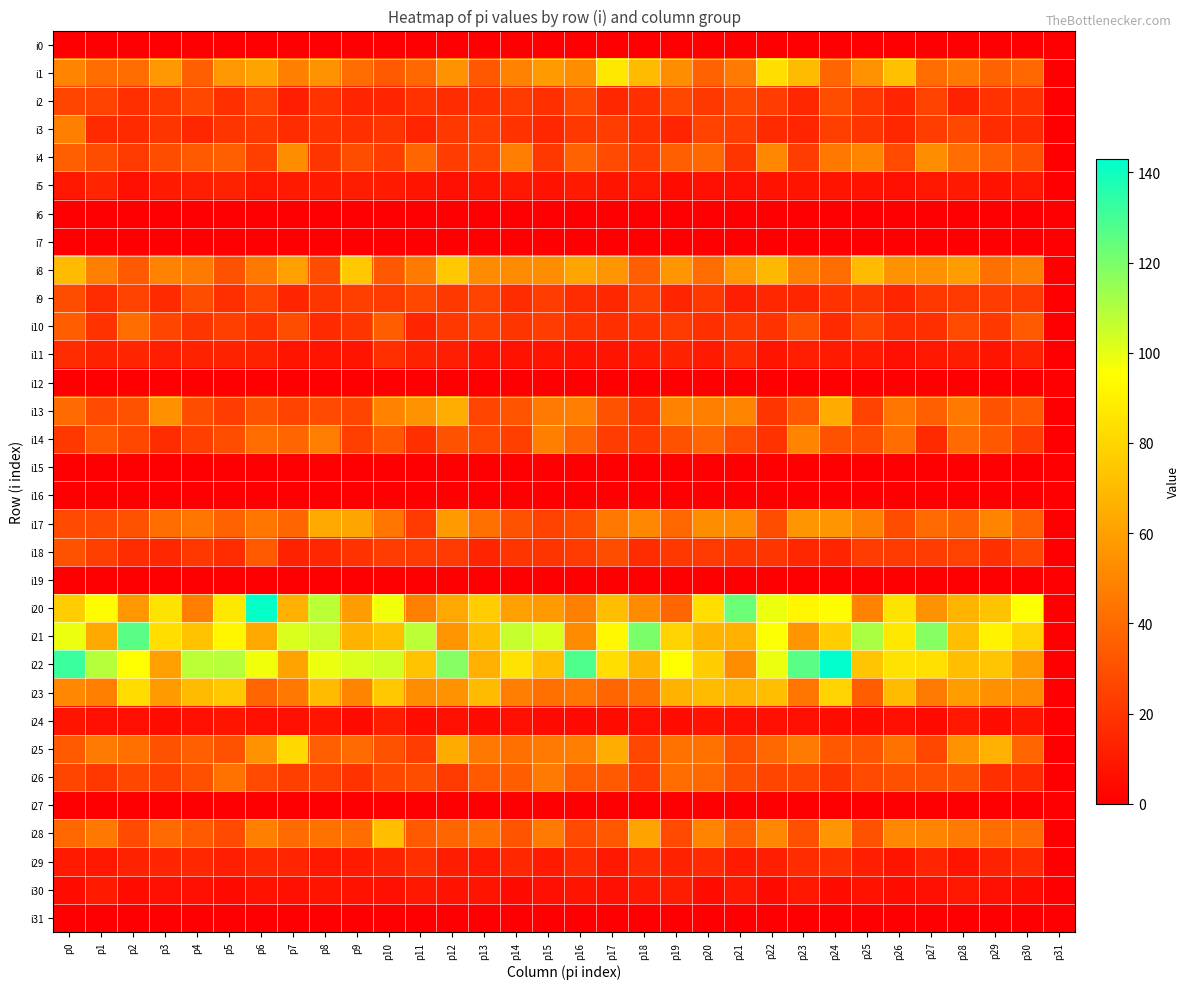

Reading left to right, extract all data points from this chart.

i0: p0=0	p1=0	p2=0	p3=0	p4=0	p5=0	p6=0	p7=0	p8=0	p9=0	p10=0	p11=0	p12=0	p13=0	p14=0	p15=0	p16=0	p17=0	p18=0	p19=0	p20=0	p21=0	p22=0	p23=0	p24=0	p25=0	p26=0	p27=0	p28=0	p29=0	p30=0	p31=0
i1: p0=50	p1=41	p2=41	p3=57	p4=36	p5=57	p6=61	p7=48	p8=55	p9=41	p10=34	p11=39	p12=55	p13=33	p14=49	p15=58	p16=53	p17=87	p18=70	p19=53	p20=37	p21=46	p22=83	p23=70	p24=38	p25=55	p26=72	p27=41	p28=45	p29=37	p30=39	p31=0
i2: p0=26	p1=25	p2=18	p3=21	p4=27	p5=18	p6=25	p7=12	p8=19	p9=14	p10=14	p11=19	p12=17	p13=18	p14=22	p15=18	p16=27	p17=15	p18=18	p19=27	p20=21	p21=27	p22=23	p23=15	p24=29	p25=21	p26=14	p27=25	p28=13	p29=19	p30=19	p31=0
i3: p0=48	p1=16	p2=16	p3=20	p4=15	p5=20	p6=21	p7=17	p8=19	p9=18	p10=20	p11=14	p12=21	p13=23	p14=19	p15=15	p16=21	p17=23	p18=18	p19=14	p20=25	p21=23	p22=16	p23=14	p24=24	p25=20	p26=15	p27=23	p28=27	p29=17	p30=16	p31=0
i4: p0=36	p1=29	p2=22	p3=29	p4=34	p5=36	p6=24	p7=53	p8=20	p9=29	p10=23	p11=38	p12=23	p13=26	p14=47	p15=21	p16=37	p17=28	p18=23	p19=36	p20=39	p21=20	p22=51	p23=23	p24=45	p25=50	p26=28	p27=53	p28=41	p29=36	p30=30	p31=0
i5: p0=9	p1=14	p2=6	p3=10	p4=12	p5=13	p6=9	p7=10	p8=10	p9=11	p10=10	p11=8	p12=6	p13=8	p14=9	p15=7	p16=10	p17=8	p18=9	p19=5	p20=6	p21=6	p22=7	p23=8	p24=8	p25=7	p26=6	p27=9	p28=10	p29=7	p30=9	p31=0
i6: p0=0	p1=0	p2=0	p3=0	p4=0	p5=0	p6=0	p7=0	p8=0	p9=0	p10=0	p11=0	p12=0	p13=0	p14=0	p15=0	p16=0	p17=0	p18=0	p19=0	p20=0	p21=0	p22=0	p23=0	p24=0	p25=0	p26=0	p27=0	p28=0	p29=0	p30=0	p31=0
i7: p0=0	p1=0	p2=0	p3=0	p4=0	p5=0	p6=0	p7=0	p8=0	p9=0	p10=0	p11=0	p12=0	p13=0	p14=0	p15=0	p16=0	p17=0	p18=0	p19=0	p20=0	p21=0	p22=0	p23=0	p24=0	p25=0	p26=0	p27=0	p28=0	p29=0	p30=0	p31=0
i8: p0=70	p1=48	p2=34	p3=49	p4=46	p5=31	p6=45	p7=60	p8=29	p9=75	p10=33	p11=46	p12=75	p13=52	p14=52	p15=53	p16=62	p17=56	p18=36	p19=56	p20=41	p21=57	p22=69	p23=48	p24=41	p25=70	p26=55	p27=54	p28=59	p29=42	p30=48	p31=0
i9: p0=29	p1=17	p2=25	p3=16	p4=29	p5=18	p6=26	p7=14	p8=20	p9=24	p10=22	p11=27	p12=21	p13=25	p14=17	p15=23	p16=17	p17=15	p18=24	p19=14	p20=21	p21=12	p22=15	p23=14	p24=19	p25=20	p26=14	p27=21	p28=22	p29=23	p30=22	p31=0
i10: p0=35	p1=19	p2=41	p3=26	p4=20	p5=24	p6=19	p7=29	p8=16	p9=20	p10=35	p11=14	p12=21	p13=24	p14=20	p15=23	p16=19	p17=18	p18=19	p19=22	p20=18	p21=21	p22=19	p23=30	p24=16	p25=26	p26=17	p27=18	p28=28	p29=21	p30=34	p31=0
i11: p0=17	p1=13	p2=14	p3=12	p4=13	p5=13	p6=13	p7=8	p8=8	p9=8	p10=18	p11=13	p12=12	p13=7	p14=7	p15=8	p16=7	p17=8	p18=10	p19=13	p20=10	p21=16	p22=8	p23=12	p24=10	p25=10	p26=6	p27=9	p28=11	p29=8	p30=13	p31=0
i12: p0=0	p1=0	p2=0	p3=0	p4=0	p5=0	p6=0	p7=0	p8=0	p9=0	p10=0	p11=0	p12=0	p13=0	p14=0	p15=0	p16=0	p17=0	p18=0	p19=0	p20=0	p21=0	p22=0	p23=0	p24=0	p25=0	p26=0	p27=0	p28=0	p29=0	p30=0	p31=0
i13: p0=40	p1=28	p2=31	p3=54	p4=29	p5=23	p6=31	p7=25	p8=28	p9=26	p10=49	p11=55	p12=65	p13=26	p14=32	p15=46	p16=47	p17=31	p18=20	p19=49	p20=48	p21=50	p22=20	p23=33	p24=64	p25=25	p26=44	p27=36	p28=45	p29=31	p30=33	p31=0
i14: p0=21	p1=33	p2=27	p3=17	p4=24	p5=29	p6=41	p7=38	p8=47	p9=24	p10=33	p11=18	p12=31	p13=27	p14=24	p15=48	p16=37	p17=23	p18=21	p19=31	p20=38	p21=28	p22=19	p23=50	p24=31	p25=29	p26=41	p27=16	p28=40	p29=33	p30=23	p31=0
i15: p0=0	p1=0	p2=0	p3=0	p4=0	p5=0	p6=0	p7=0	p8=0	p9=0	p10=0	p11=0	p12=0	p13=0	p14=0	p15=0	p16=0	p17=0	p18=0	p19=0	p20=0	p21=0	p22=0	p23=0	p24=0	p25=0	p26=0	p27=0	p28=0	p29=0	p30=0	p31=0
i16: p0=0	p1=0	p2=0	p3=0	p4=0	p5=0	p6=0	p7=0	p8=0	p9=0	p10=0	p11=0	p12=0	p13=0	p14=0	p15=0	p16=0	p17=0	p18=0	p19=0	p20=0	p21=0	p22=0	p23=0	p24=0	p25=0	p26=0	p27=0	p28=0	p29=0	p30=0	p31=0
i17: p0=28	p1=28	p2=31	p3=41	p4=44	p5=37	p6=44	p7=38	p8=63	p9=62	p10=44	p11=22	p12=58	p13=42	p14=31	p15=25	p16=29	p17=45	p18=51	p19=39	p20=53	p21=52	p22=29	p23=56	p24=56	p25=48	p26=29	p27=40	p28=37	p29=50	p30=36	p31=0
i18: p0=31	p1=24	p2=17	p3=15	p4=21	p5=17	p6=34	p7=13	p8=15	p9=19	p10=23	p11=22	p12=22	p13=14	p14=20	p15=20	p16=22	p17=29	p18=17	p19=21	p20=22	p21=20	p22=20	p23=15	p24=14	p25=23	p26=22	p27=23	p28=25	p29=18	p30=26	p31=0
i19: p0=0	p1=0	p2=0	p3=0	p4=0	p5=0	p6=0	p7=0	p8=0	p9=0	p10=0	p11=0	p12=0	p13=0	p14=0	p15=0	p16=0	p17=0	p18=0	p19=0	p20=0	p21=0	p22=0	p23=0	p24=0	p25=0	p26=0	p27=0	p28=0	p29=0	p30=0	p31=0
i20: p0=77	p1=94	p2=57	p3=85	p4=47	p5=87	p6=142	p7=66	p8=108	p9=59	p10=98	p11=48	p12=63	p13=77	p14=60	p15=58	p16=48	p17=71	p18=52	p19=38	p20=83	p21=123	p22=99	p23=92	p24=94	p25=49	p26=85	p27=55	p28=68	p29=73	p30=96	p31=0
i21: p0=99	p1=63	p2=126	p3=83	p4=73	p5=92	p6=63	p7=102	p8=105	p9=67	p10=72	p11=108	p12=56	p13=71	p14=106	p15=102	p16=52	p17=93	p18=120	p19=79	p20=68	p21=66	p22=96	p23=56	p24=77	p25=111	p26=87	p27=118	p28=71	p29=91	p30=79	p31=0
i22: p0=132	p1=109	p2=95	p3=60	p4=108	p5=109	p6=98	p7=61	p8=99	p9=102	p10=104	p11=73	p12=118	p13=66	p14=85	p15=71	p16=128	p17=83	p18=68	p19=95	p20=77	p21=53	p22=99	p23=126	p24=143	p25=74	p26=85	p27=84	p28=71	p29=74	p30=58	p31=0
i23: p0=51	p1=48	p2=82	p3=58	p4=70	p5=75	p6=38	p7=45	p8=70	p9=50	p10=75	p11=53	p12=55	p13=70	p14=47	p15=42	p16=44	p17=38	p18=42	p19=67	p20=70	p21=67	p22=71	p23=44	p24=79	p25=35	p26=70	p27=46	p28=59	p29=54	p30=52	p31=0
i24: p0=8	p1=6	p2=6	p3=5	p4=6	p5=8	p6=6	p7=6	p8=8	p9=4	p10=11	p11=5	p12=6	p13=4	p14=6	p15=4	p16=4	p17=5	p18=6	p19=5	p20=7	p21=6	p22=6	p23=6	p24=5	p25=4	p26=6	p27=4	p28=9	p29=5	p30=8	p31=0
i25: p0=34	p1=46	p2=42	p3=31	p4=36	p5=31	p6=55	p7=81	p8=36	p9=40	p10=31	p11=23	p12=64	p13=45	p14=42	p15=46	p16=47	p17=65	p18=27	p19=43	p20=43	p21=30	p22=39	p23=46	p24=33	p25=32	p26=43	p27=27	p28=55	p29=66	p30=38	p31=0
i26: p0=26	p1=21	p2=27	p3=24	p4=30	p5=43	p6=28	p7=24	p8=24	p9=19	p10=27	p11=29	p12=22	p13=34	p14=35	p15=46	p16=34	p17=34	p18=23	p19=41	p20=39	p21=29	p22=26	p23=26	p24=20	p25=28	p26=30	p27=30	p28=31	p29=18	p30=16	p31=0
i27: p0=0	p1=0	p2=0	p3=0	p4=0	p5=0	p6=0	p7=0	p8=0	p9=0	p10=0	p11=0	p12=0	p13=0	p14=0	p15=0	p16=0	p17=0	p18=0	p19=0	p20=0	p21=0	p22=0	p23=0	p24=0	p25=0	p26=0	p27=0	p28=0	p29=0	p30=0	p31=0
i28: p0=39	p1=45	p2=28	p3=40	p4=34	p5=28	p6=48	p7=40	p8=43	p9=41	p10=71	p11=34	p12=38	p13=42	p14=32	p15=46	p16=28	p17=33	p18=61	p19=28	p20=50	p21=36	p22=51	p23=30	p24=56	p25=31	p26=51	p27=50	p28=46	p29=41	p30=40	p31=0
i29: p0=10	p1=9	p2=13	p3=14	p4=15	p5=12	p6=15	p7=14	p8=9	p9=10	p10=13	p11=18	p12=11	p13=9	p14=15	p15=10	p16=16	p17=9	p18=16	p19=13	p20=16	p21=10	p22=12	p23=17	p24=18	p25=12	p26=8	p27=14	p28=8	p29=13	p30=16	p31=0
i30: p0=5	p1=10	p2=5	p3=6	p4=6	p5=4	p6=7	p7=6	p8=8	p9=7	p10=6	p11=9	p12=7	p13=8	p14=4	p15=6	p16=8	p17=6	p18=9	p19=11	p20=5	p21=9	p22=4	p23=9	p24=5	p25=7	p26=5	p27=6	p28=9	p29=6	p30=5	p31=0
i31: p0=0	p1=0	p2=0	p3=0	p4=0	p5=0	p6=0	p7=0	p8=0	p9=0	p10=0	p11=0	p12=0	p13=0	p14=0	p15=0	p16=0	p17=0	p18=0	p19=0	p20=0	p21=0	p22=0	p23=0	p24=0	p25=0	p26=0	p27=0	p28=0	p29=0	p30=0	p31=0